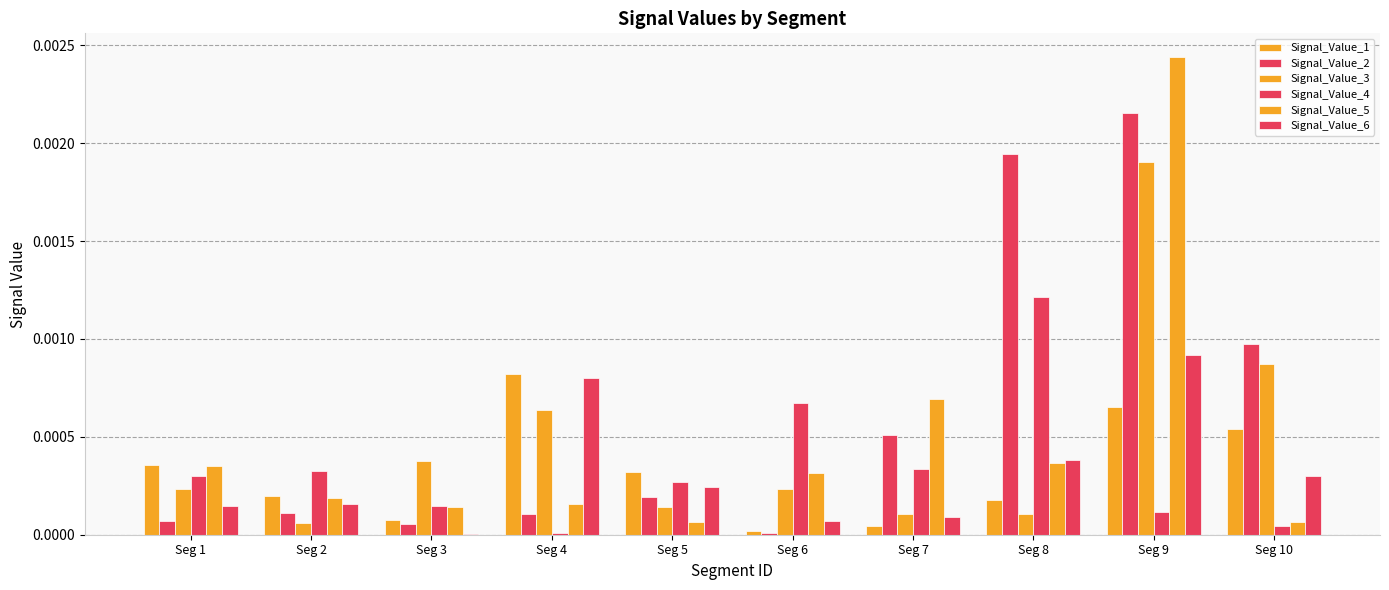

How many data points does each series have?

10